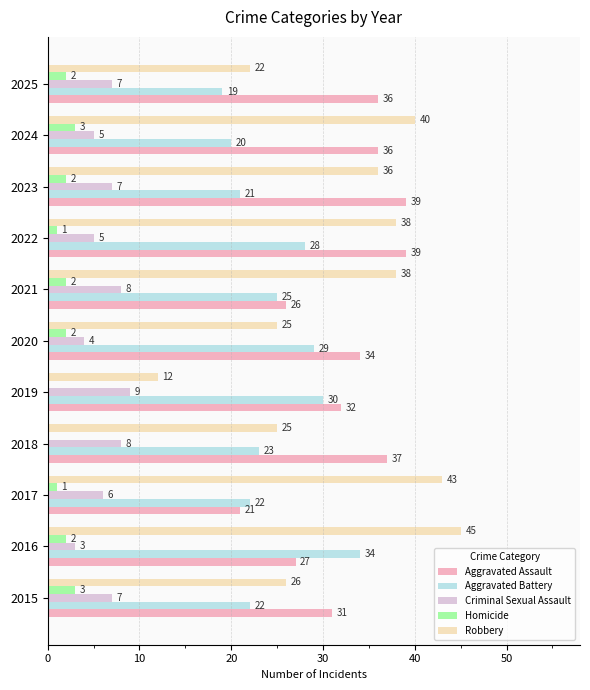

The value of Homicide at 2021 is 2. True or false?

True